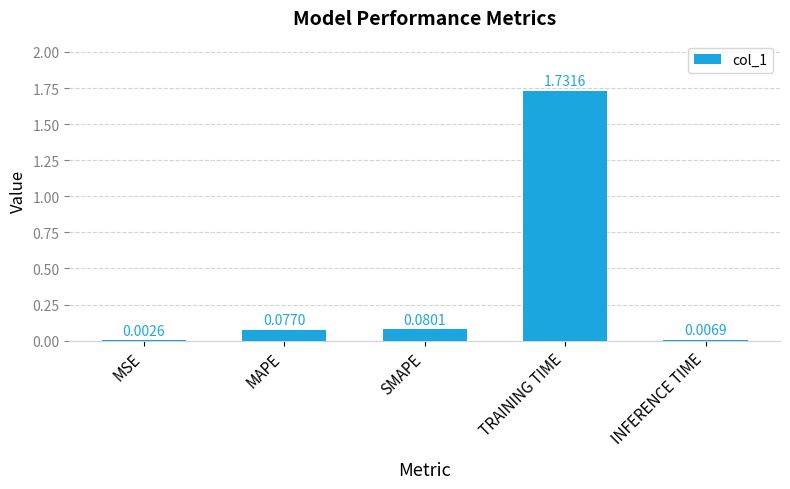

Where is the data nearest to the value 0?

MSE